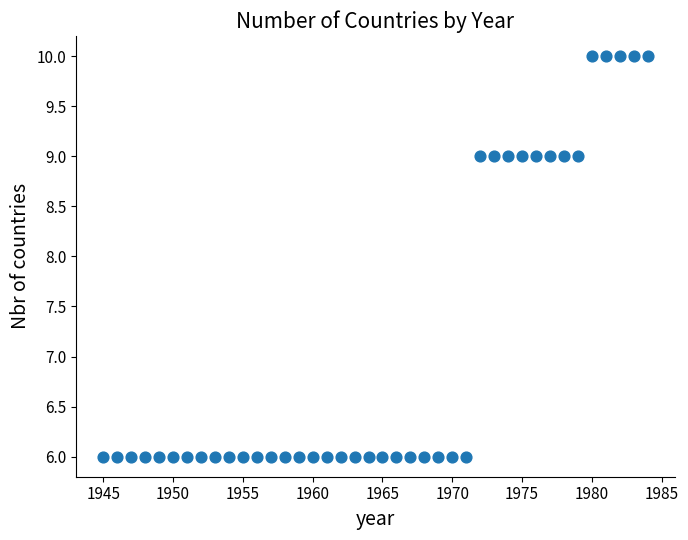

What is the range of Y values (max minus min)?

4